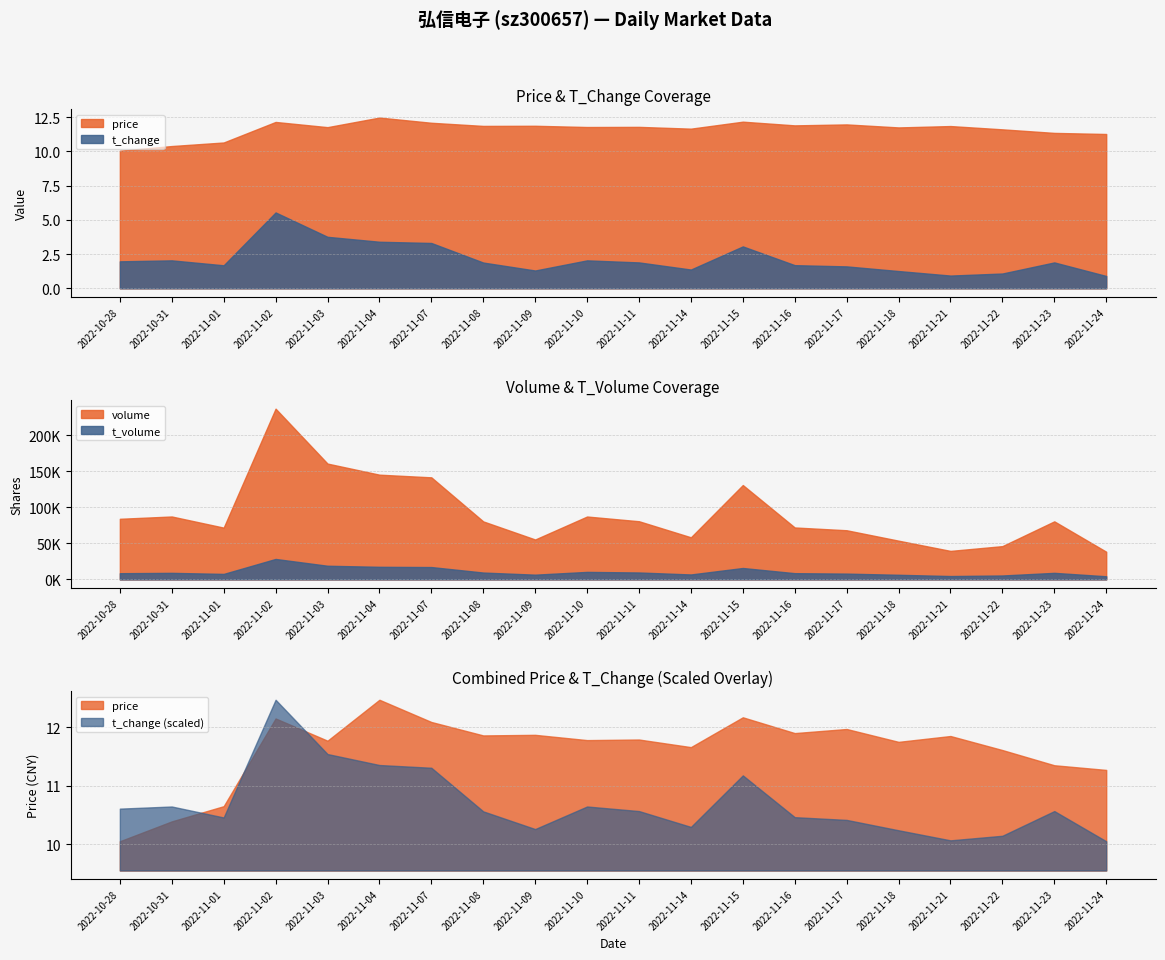

How many interior local peaks does the volume series have?

5